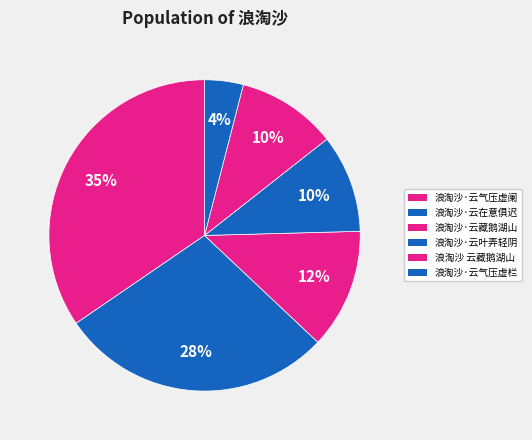

Does 浪淘沙·云叶弄轻阴 account for over 50% of the chart?

No